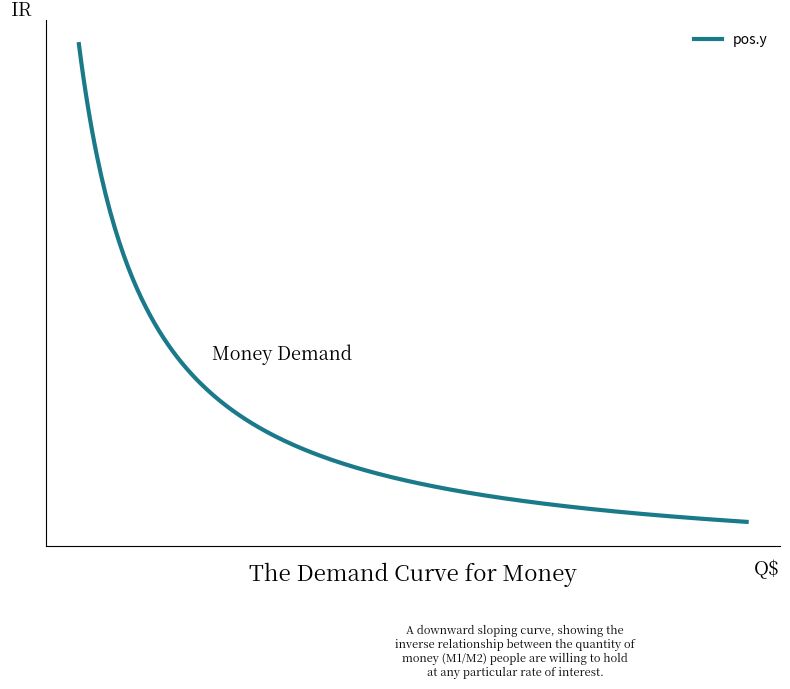

Does the chart display data point markers on the line(s)?

No